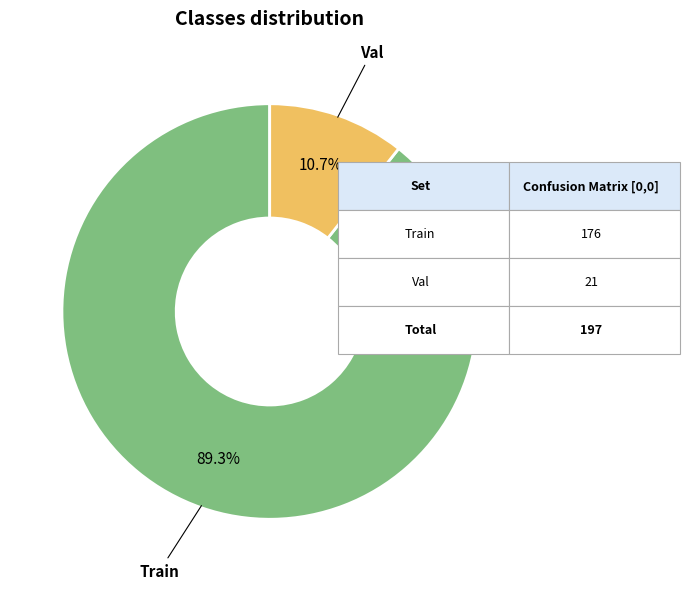

Between Train and Val, which is larger?

Train